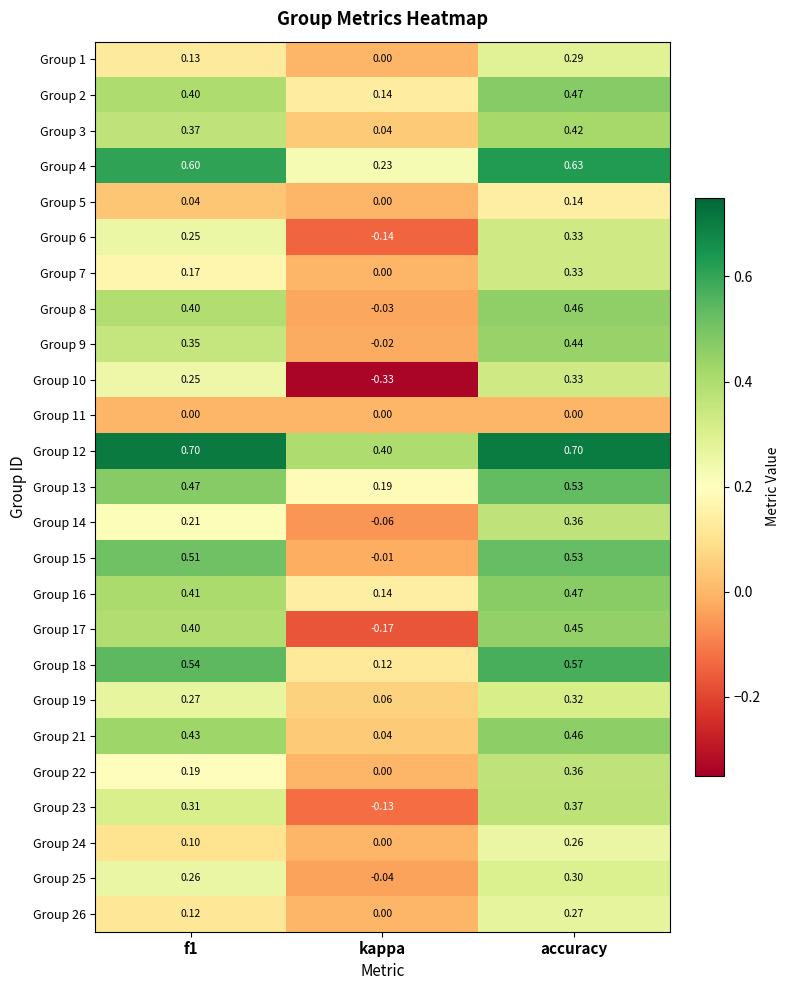

Where is Group 16 nearest to the value 0?

kappa